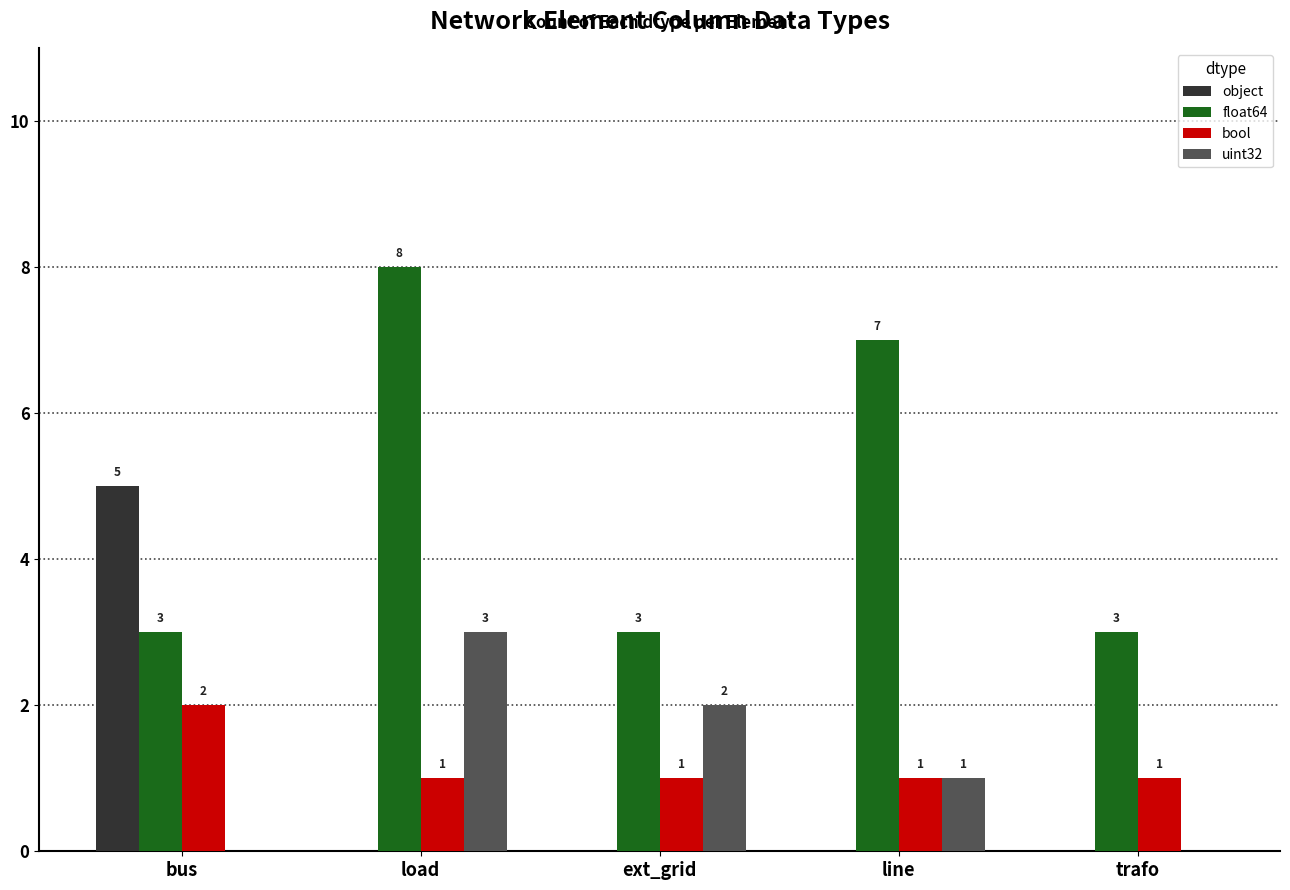

At which category does the chart reach its peak across all series?

load